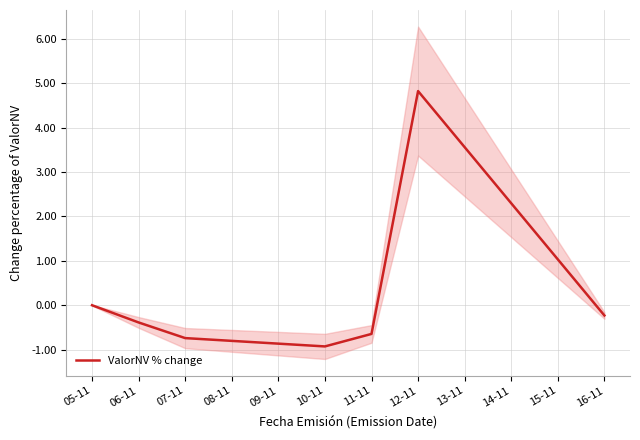

What is the sum of all values?

1.9